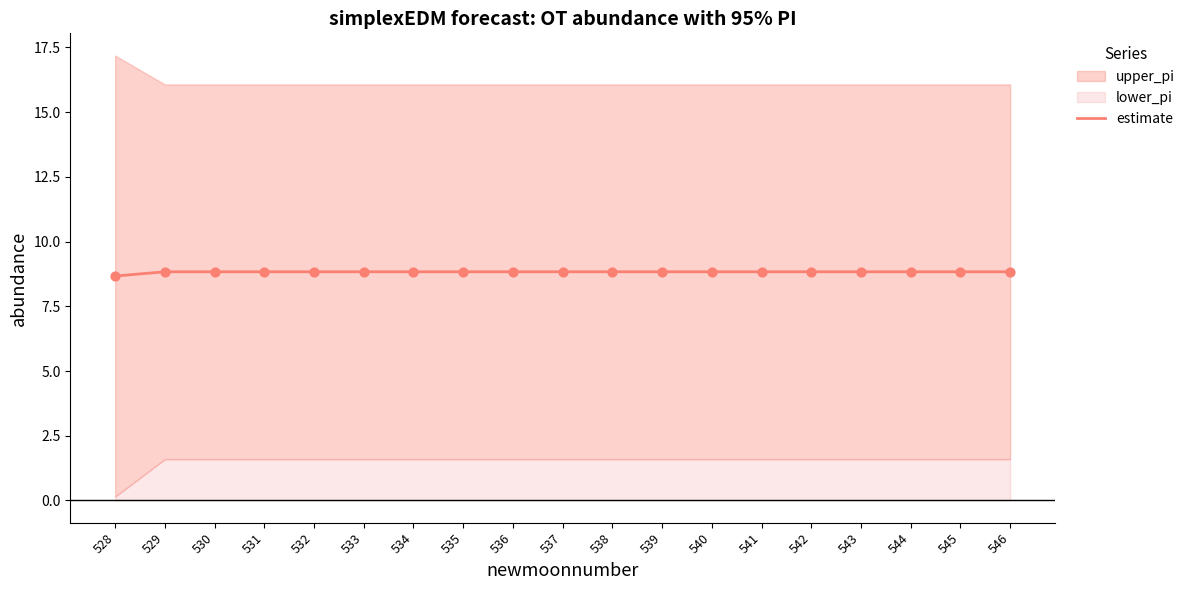

Between 541 and 530, which is larger?

541